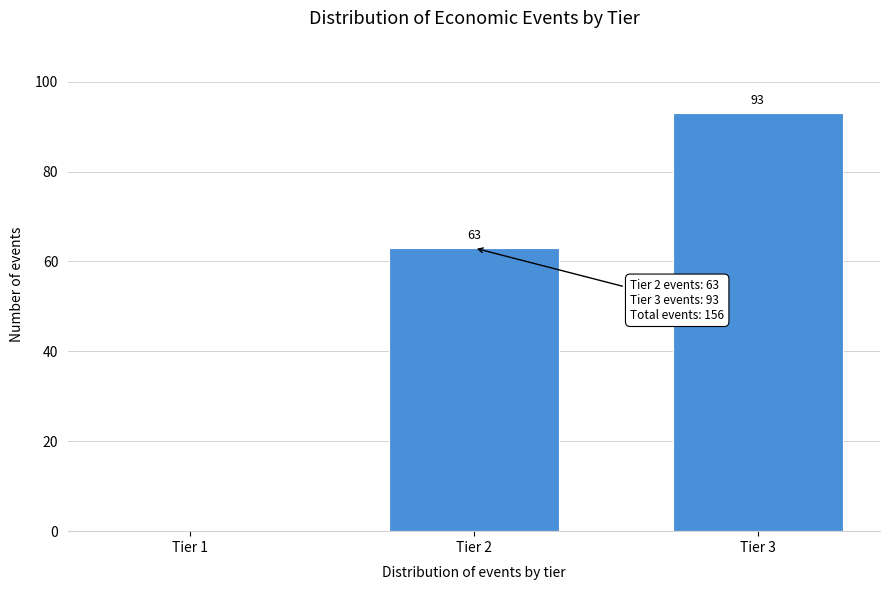

Reading left to right, extract all data points from this chart.

Tier 1=0	Tier 2=63	Tier 3=93